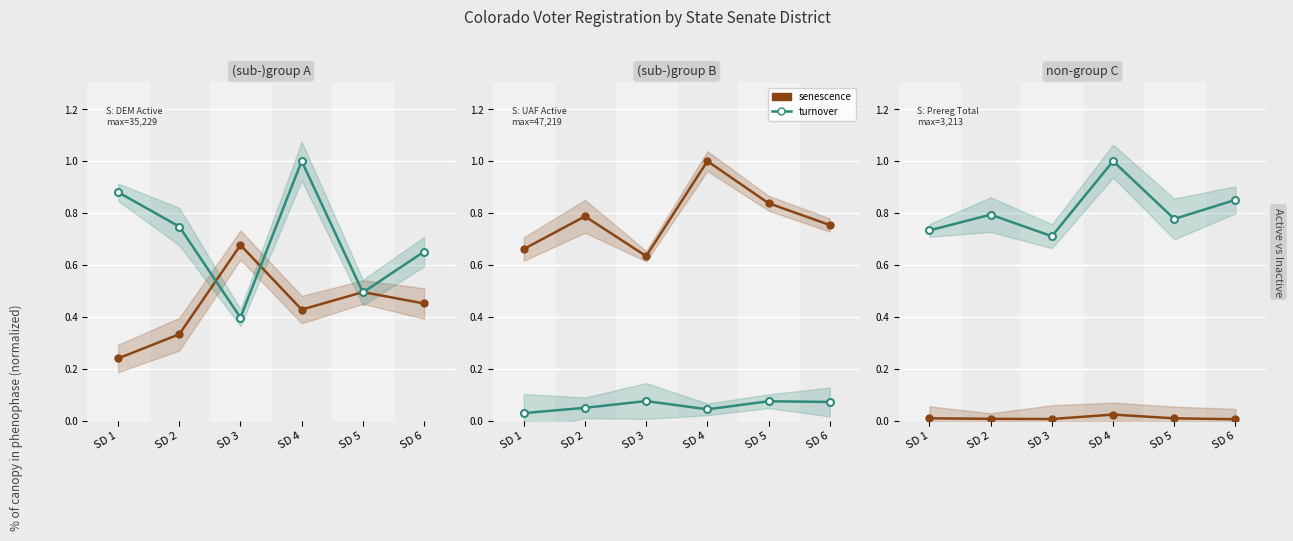

Reading left to right, list all the values displayed in this chart.

senescence (DEM Active): 0.2	0.3	0.7	0.4	0.5	0.5
turnover (REP Active): 0.9	0.7	0.4	1.0	0.5	0.7
senescence (UAF Active): 0.7	0.8	0.6	1.0	0.8	0.8
turnover (DEM Inactive): 0.0	0.0	0.1	0.0	0.1	0.1
senescence (Prereg Total): 0.0	0.0	0.0	0.0	0.0	0.0
turnover (Grand Total): 0.7	0.8	0.7	1.0	0.8	0.9